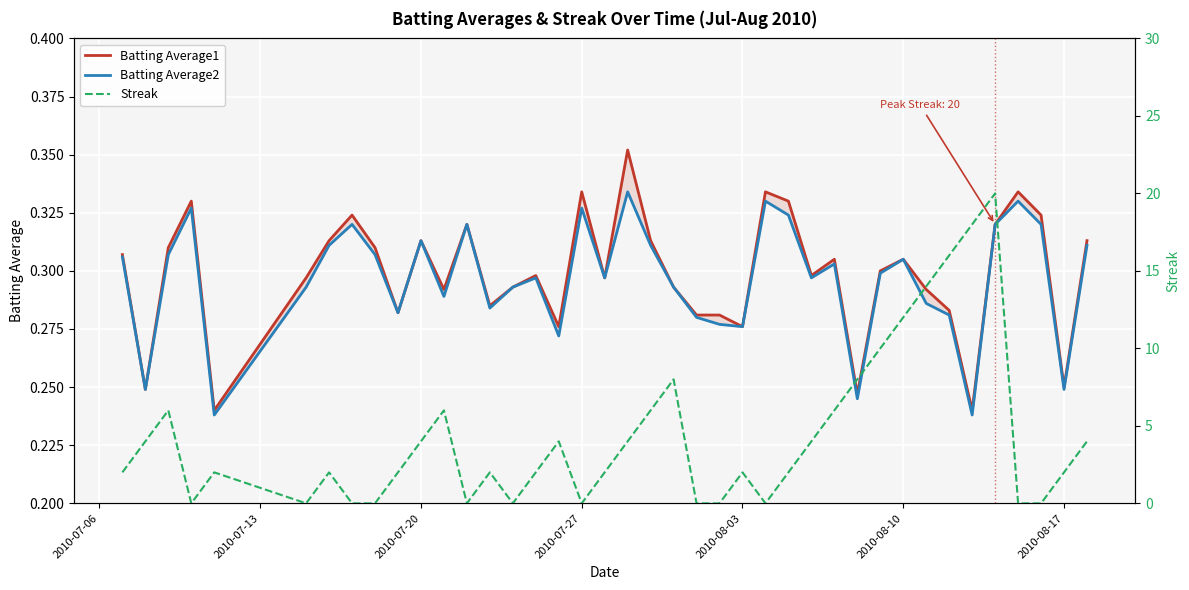

Is it true that Batting Average1 equals 0.3 at 2010-08-03?

True